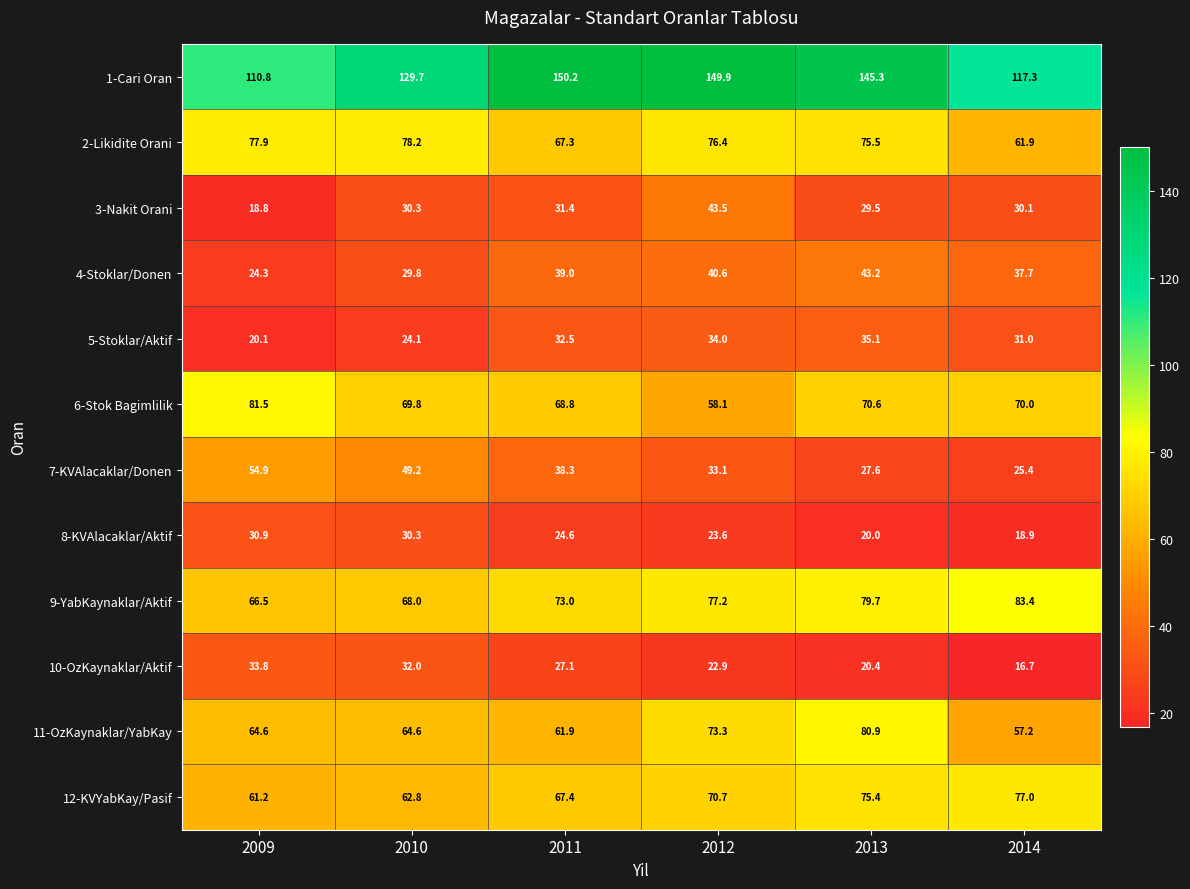

True or false: 2-Likidite Orani has a value of 67.3 at 2011.

True